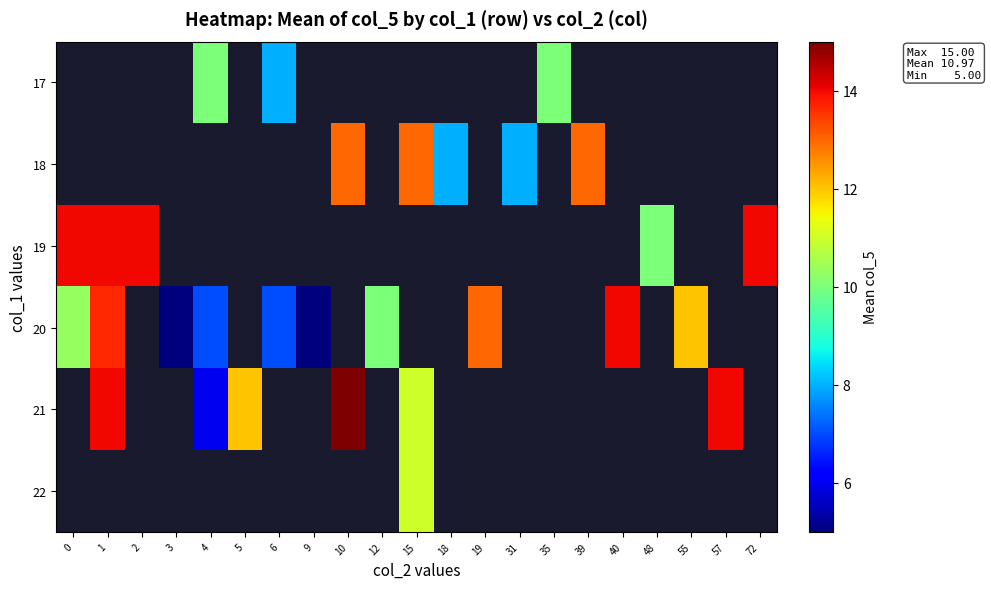

What is the smallest value displayed?

5.0